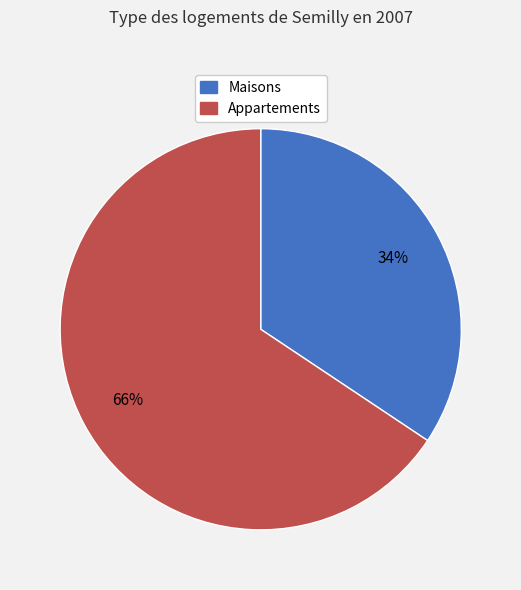

How many segments does this pie chart have?

2